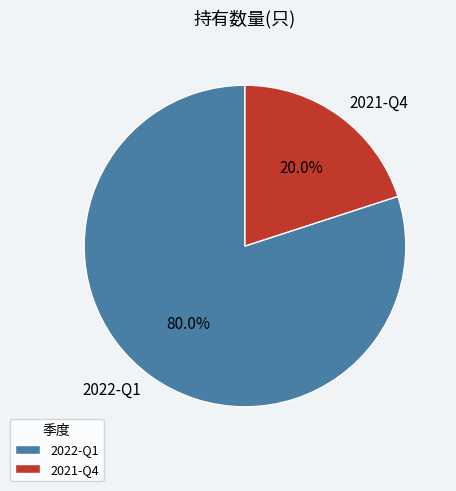

To the nearest percent, what percentage of the pie is 2021-Q4?

20%